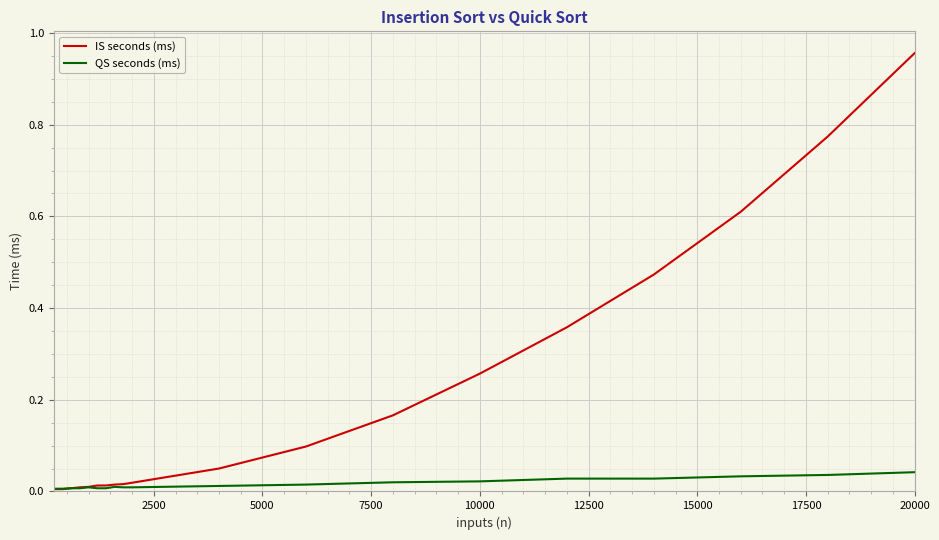

Which series has the largest total across all categories?

IS seconds (ms)